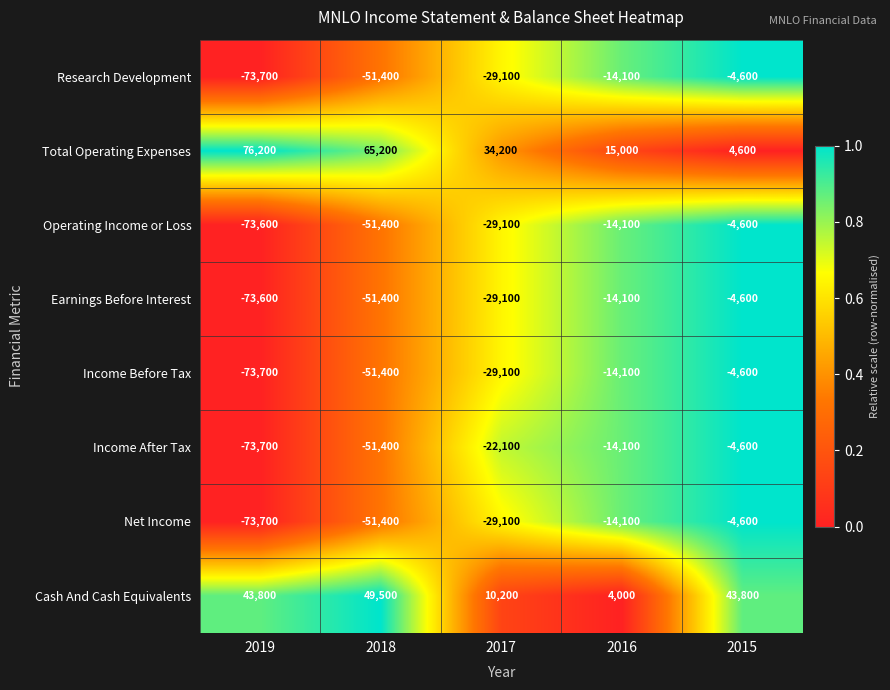

What is the approximate value of Income After Tax at 2019?

-73700